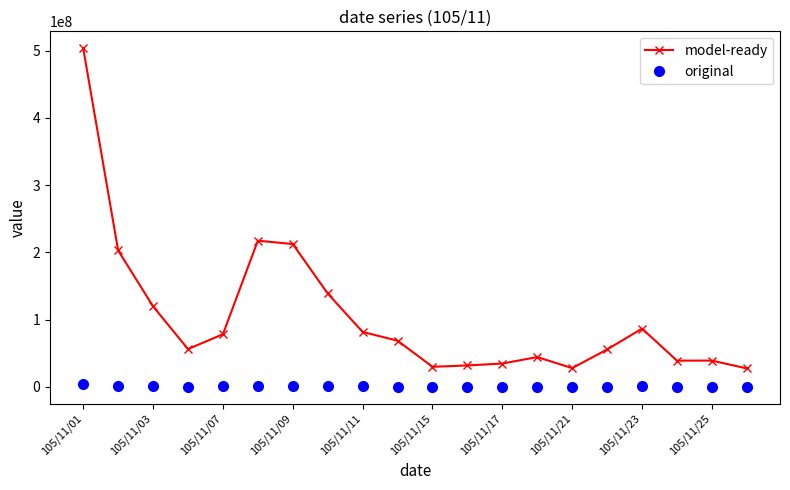

Which series has the largest total across all categories?

model-ready